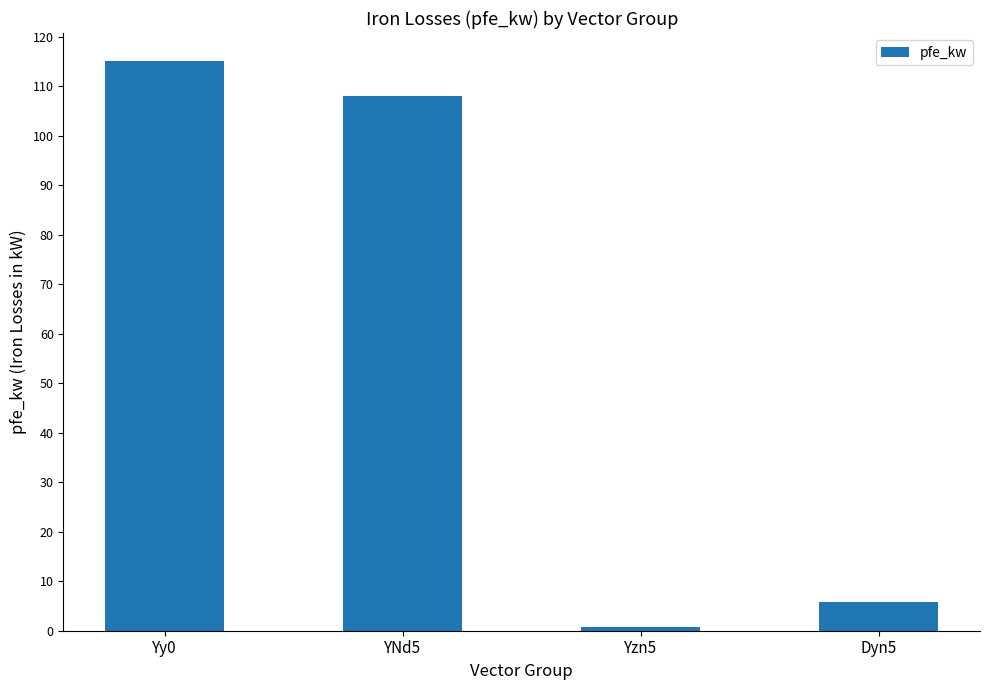

What is the difference between the maximum and second lowest values?

109.3